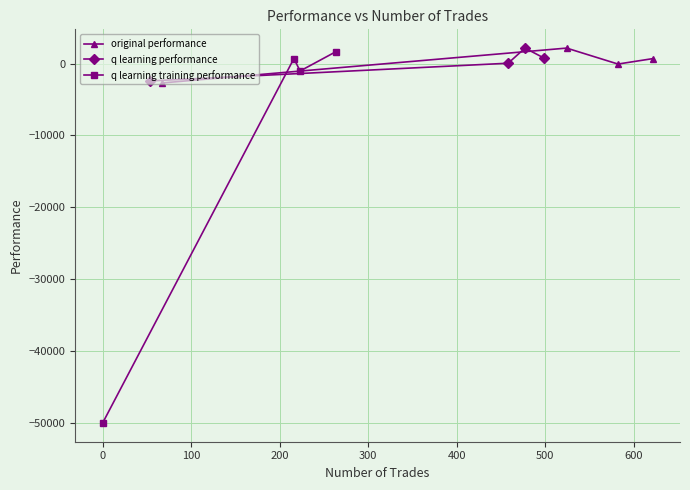

Which series has the largest total across all categories?

q learning performance